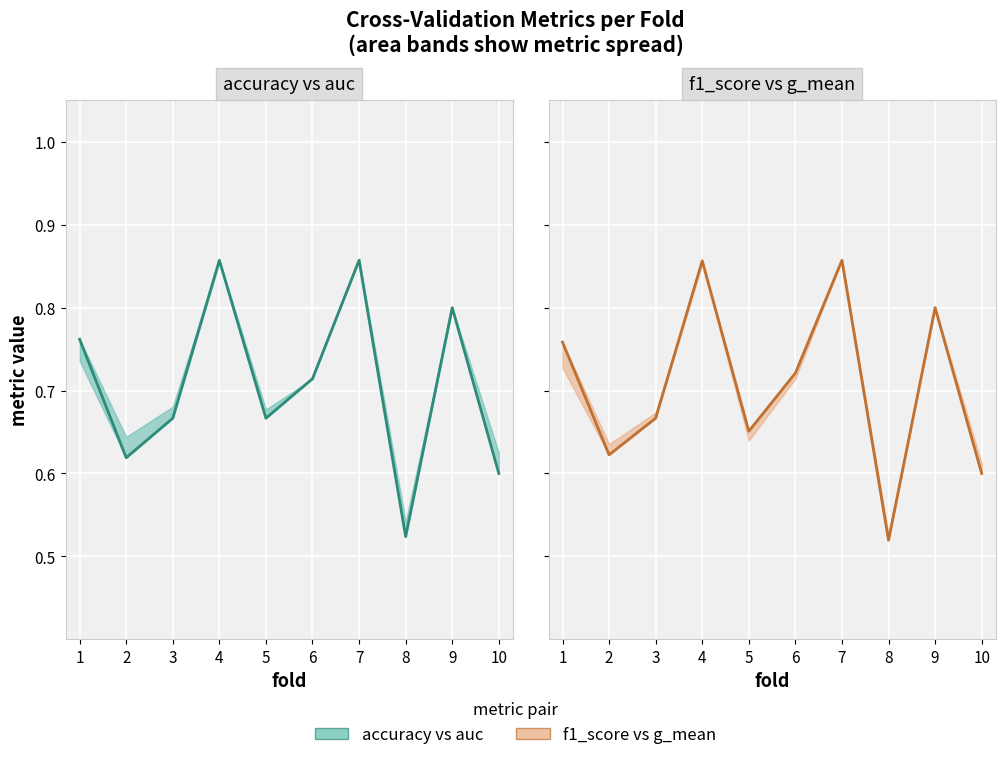

How many interior local valleys does the accuracy vs auc series have?

3